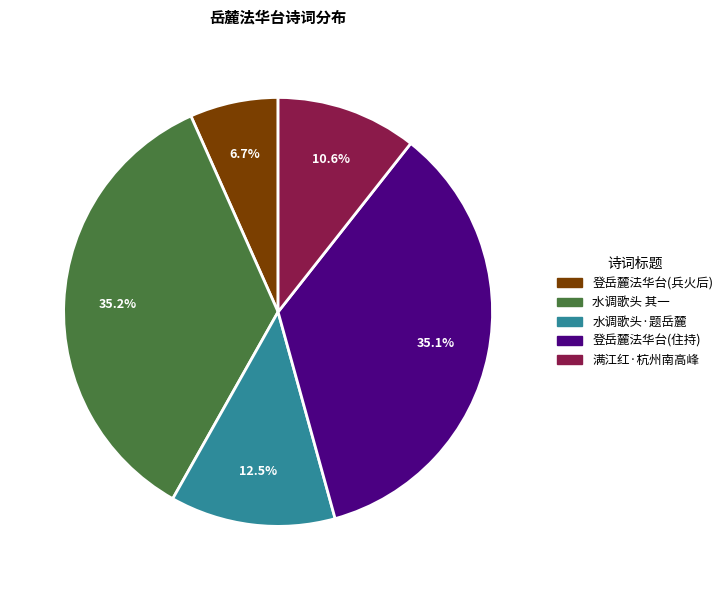

How many slices are in this pie chart?

5